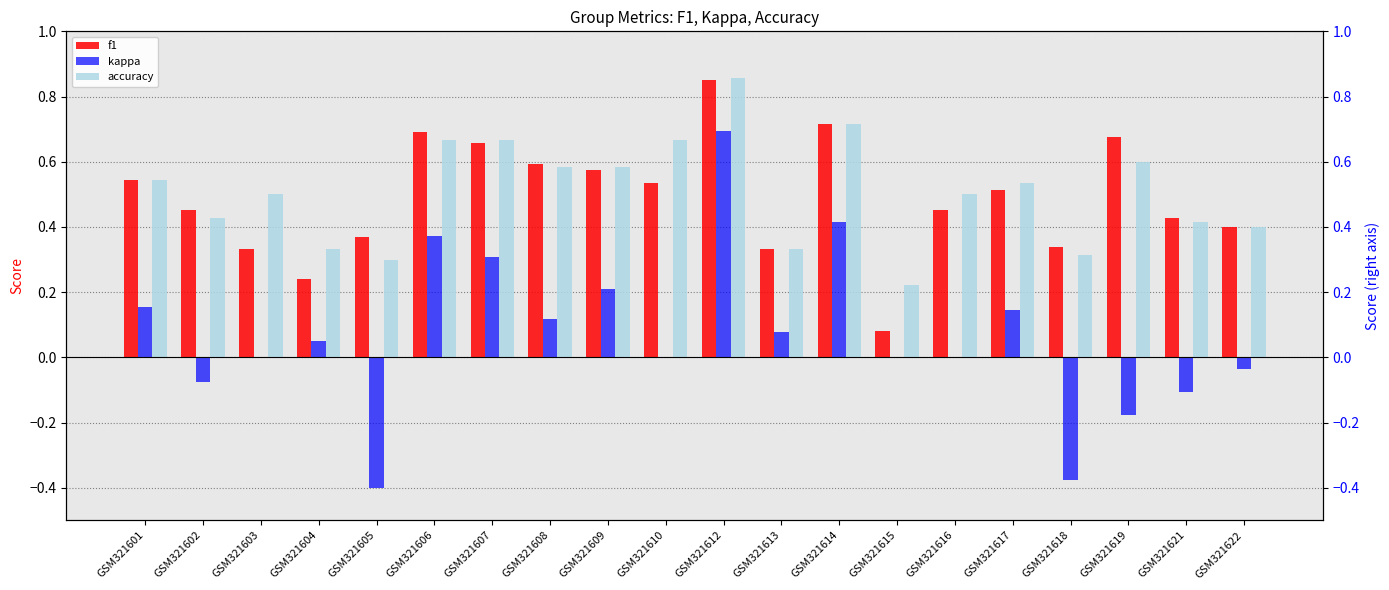

Where is accuracy nearest to the value 0?

GSM321615